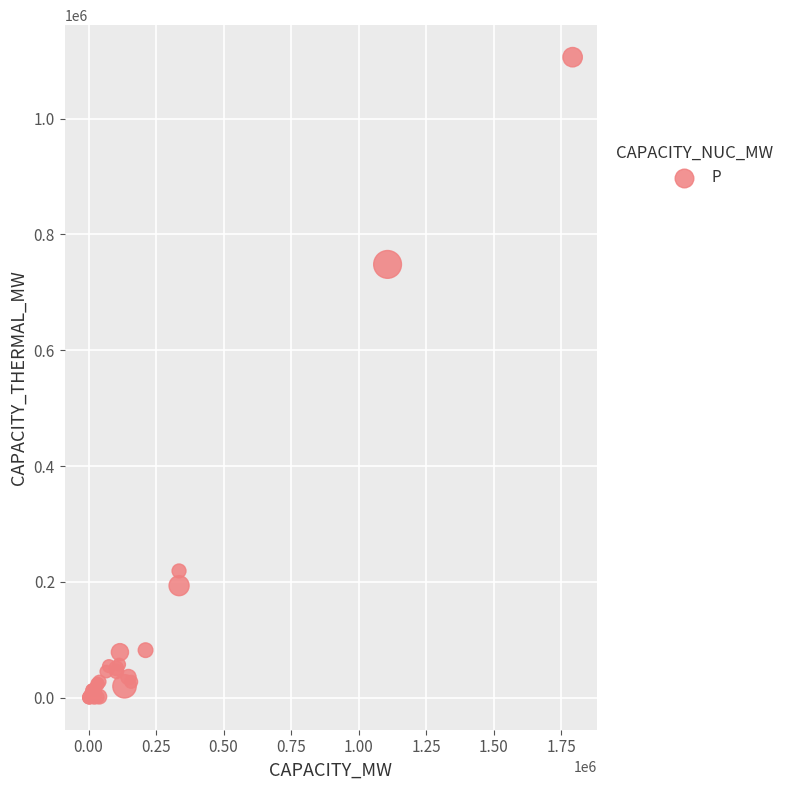

What Y value in the scatter plot is closest to 553070?

748241.4